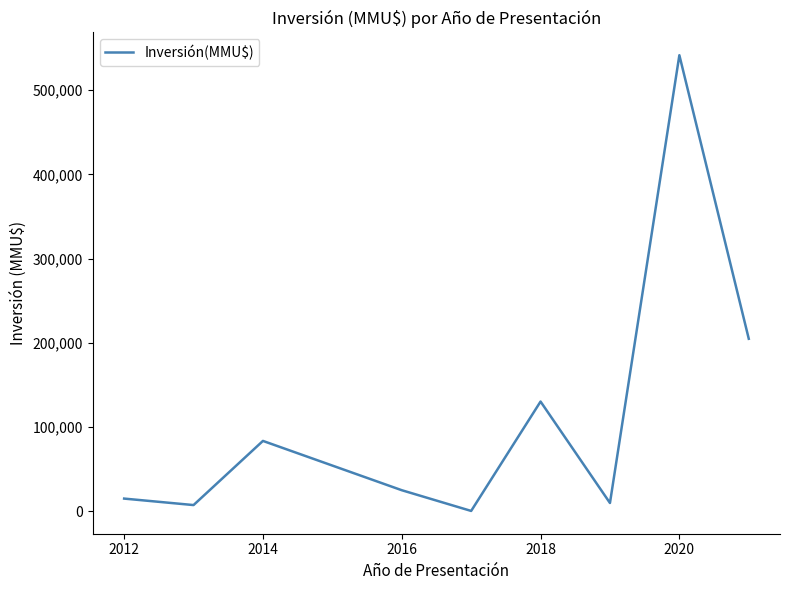

What is the difference between the maximum and minimum values?

540869